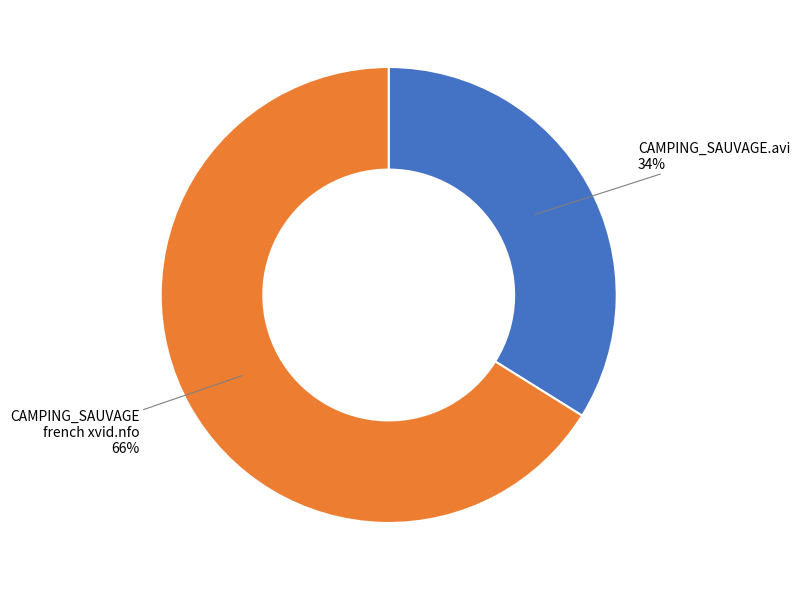

To the nearest percent, what is the average slice percentage?

50%